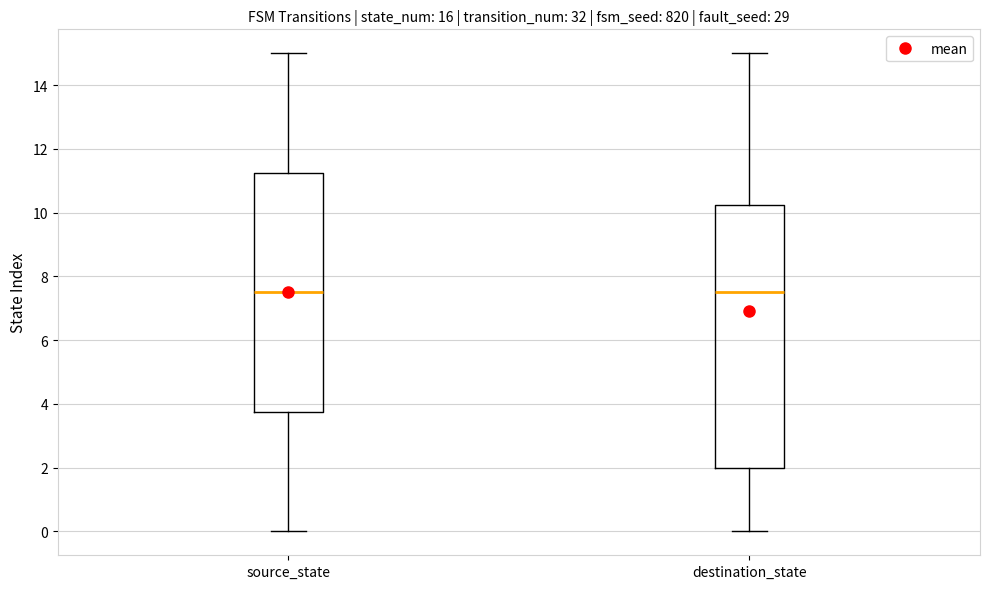

Where is the upper edge of the box for destination_state on the y-axis? The values are not printed on the chart, so give them approximately, as read against the axis.

10.2